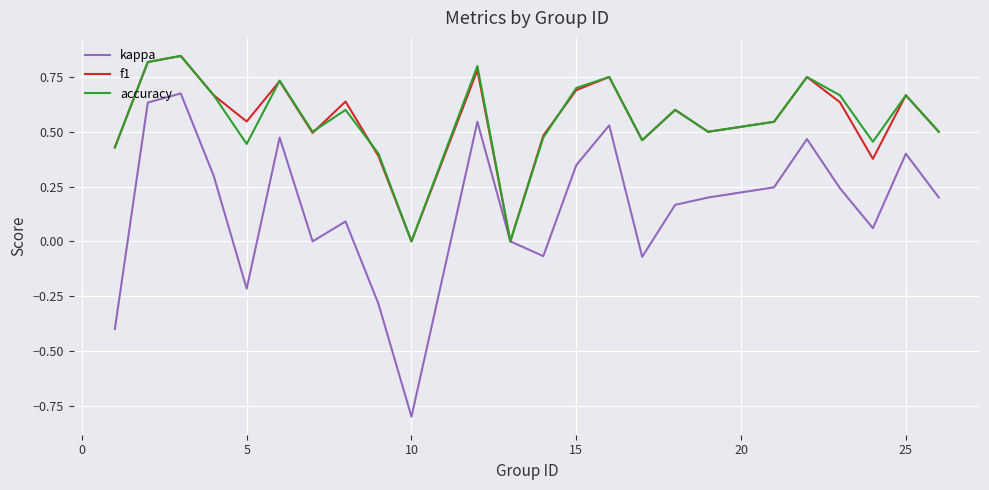

What is the lowest value of the kappa series?

-0.8